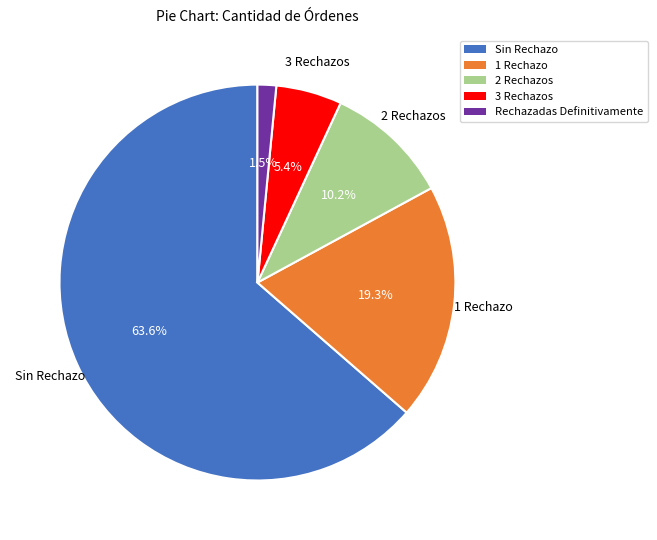

What is the ratio of the value at 1 Rechazo to the value at Sin Rechazo?

0.3